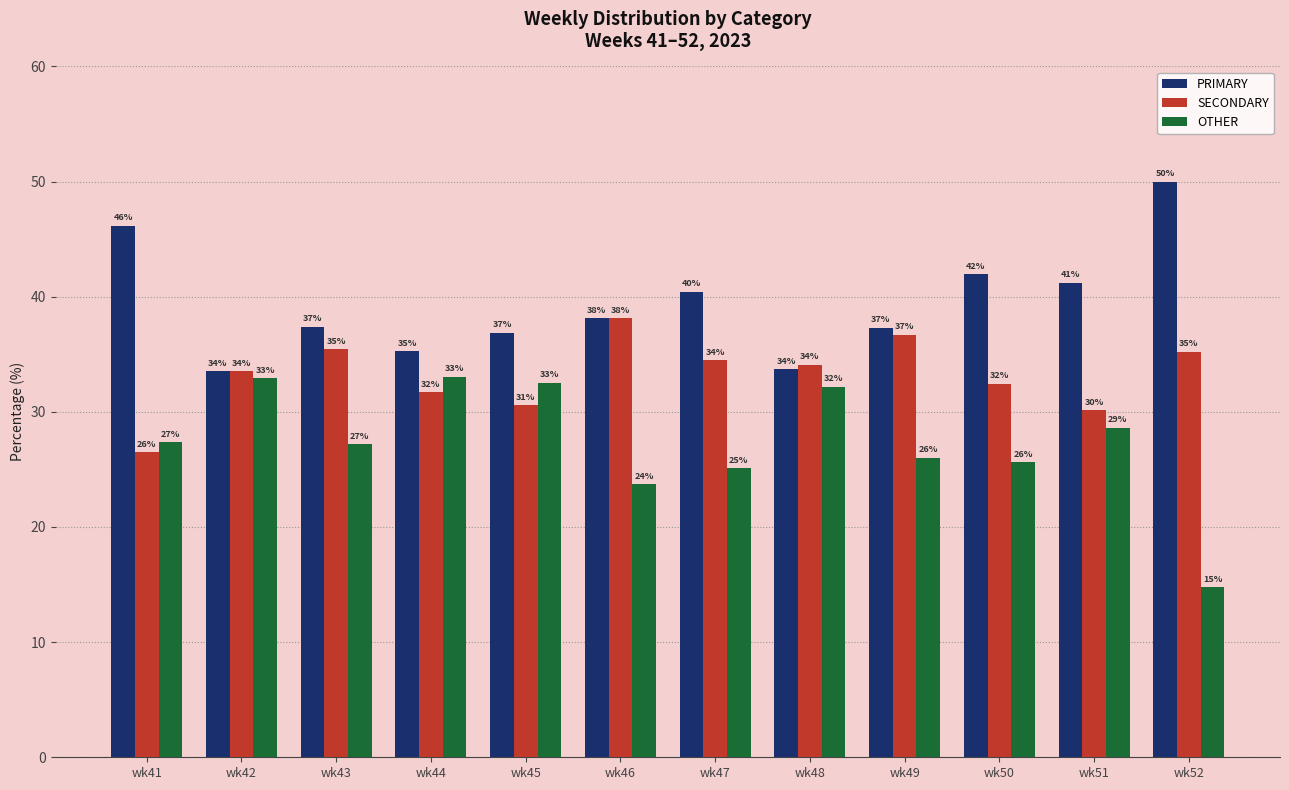

What is the average value of the PRIMARY series?

39.3